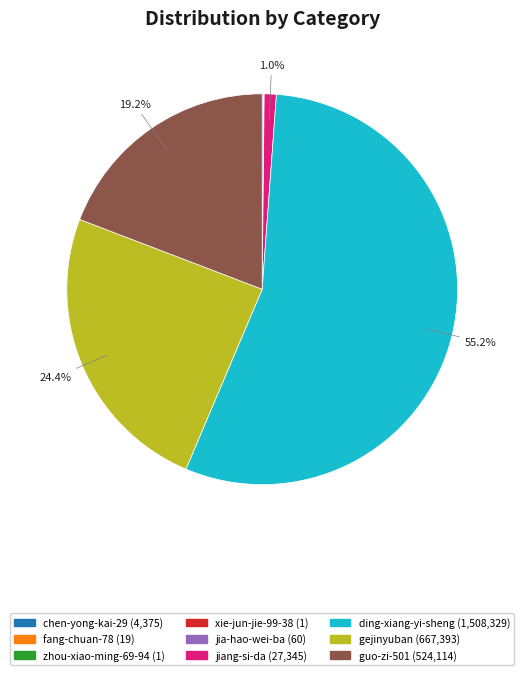

What percentage is the ding-xiang-yi-sheng slice, to the nearest percent?

55%